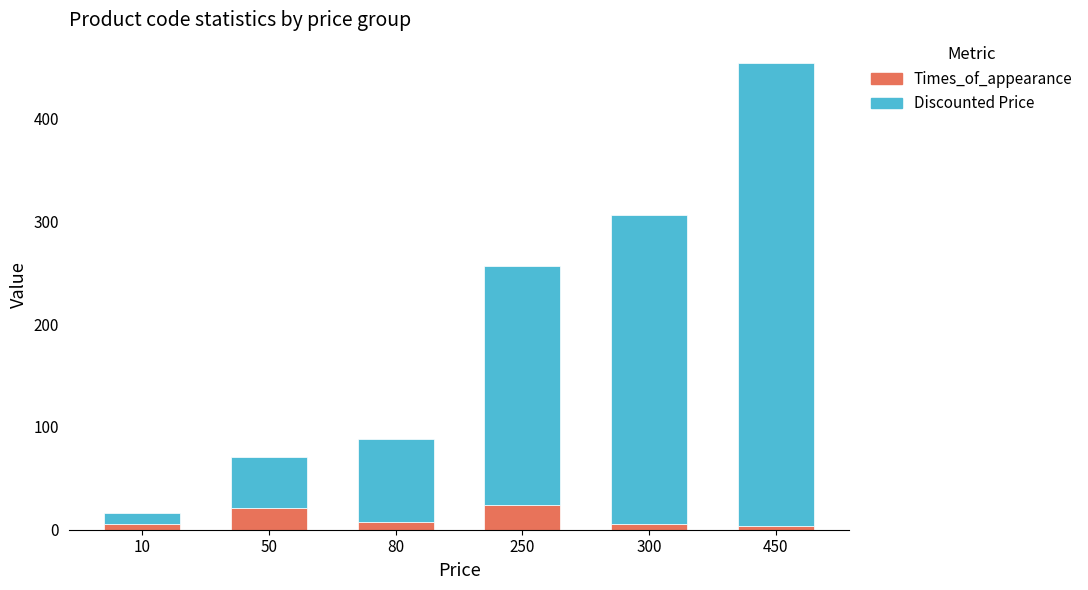

The Times_of_appearance series shows 4 at 450. True or false?

True